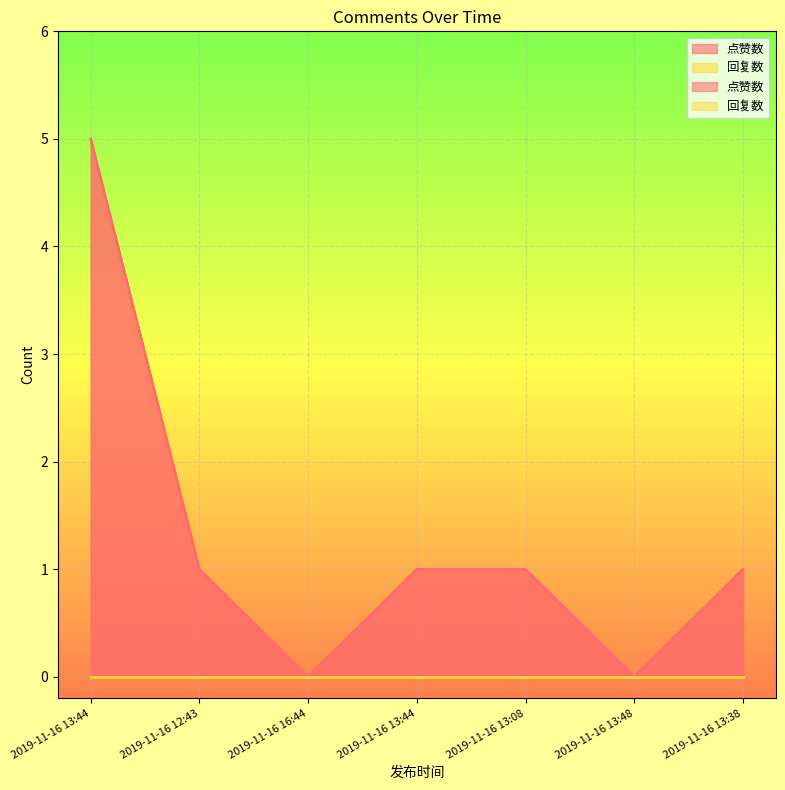

How many values exceed 1?

1